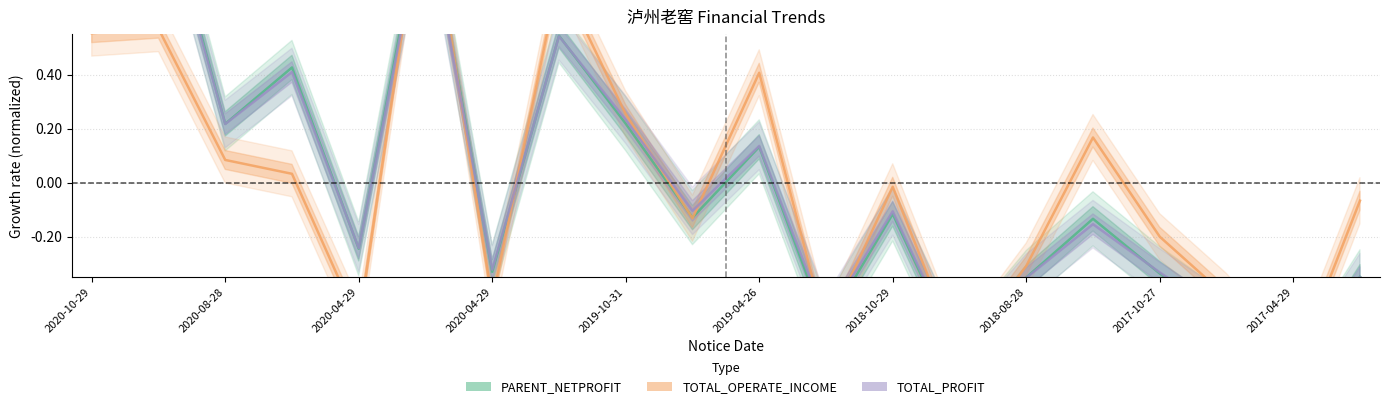

In TOTAL_OPERATE_INCOME, how many points are lower than both neighbors (excluding endpoints)?

6